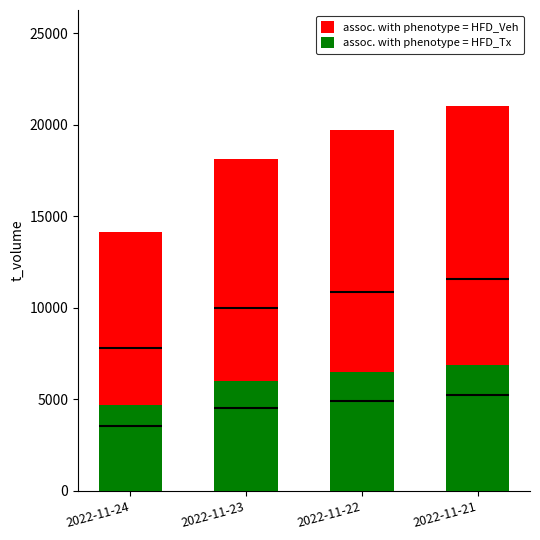

Which category has the highest value in the assoc. with phenotype = HFD_Veh series?

2022-11-21